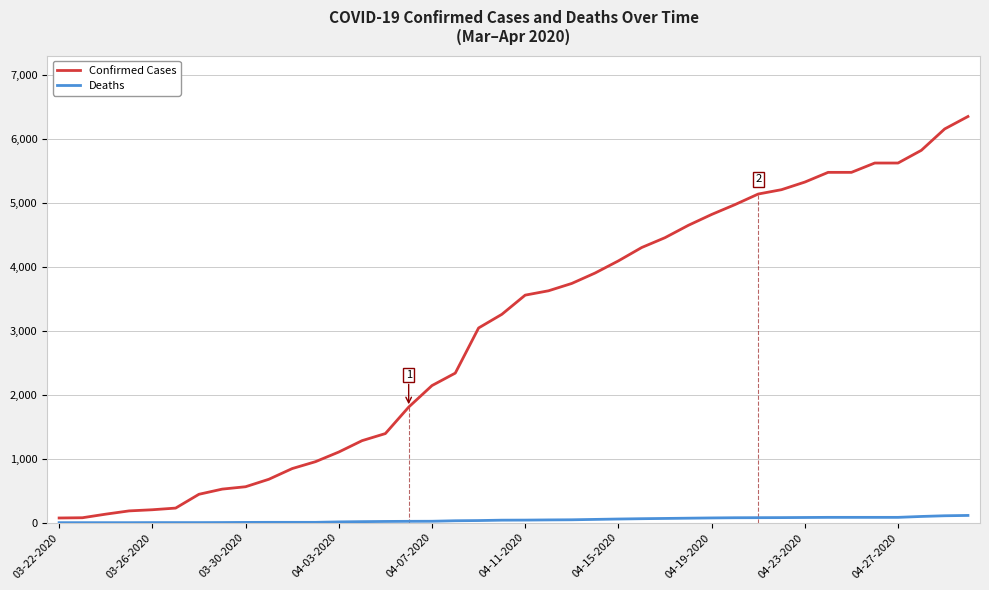

Rank the series by their maximum value, from highest to lowest.

Confirmed Cases, Deaths